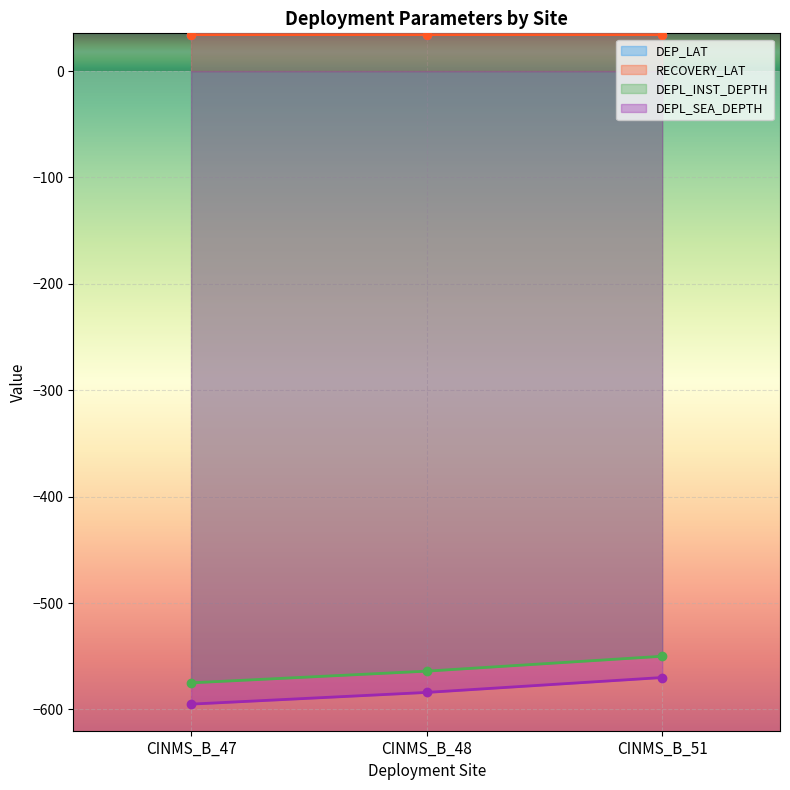

What is the minimum value shown in the chart?

-595.0